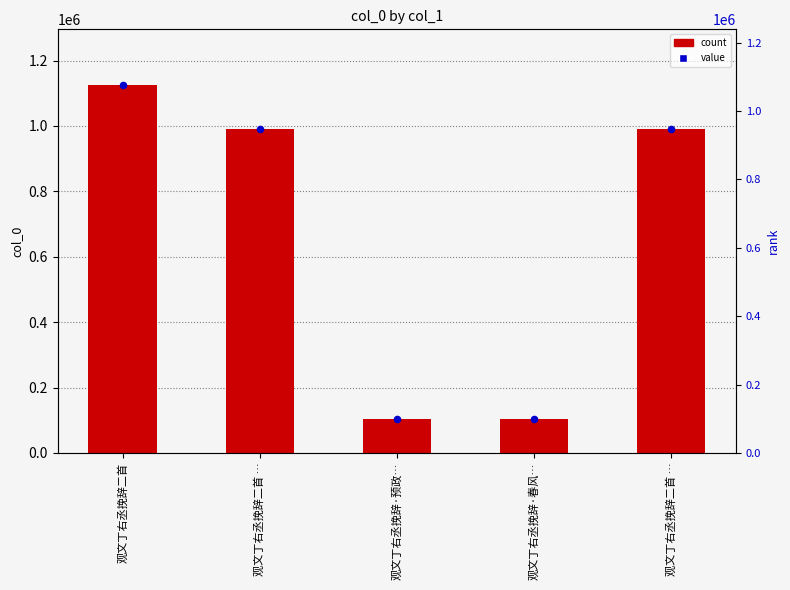

What is the change in value from 观文丁右丞挽辞二首 to 观文丁右丞挽辞二首 …?

-135567